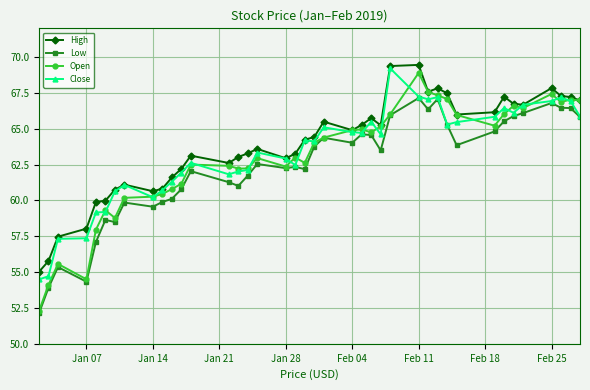

How many lines are shown in the chart?

4